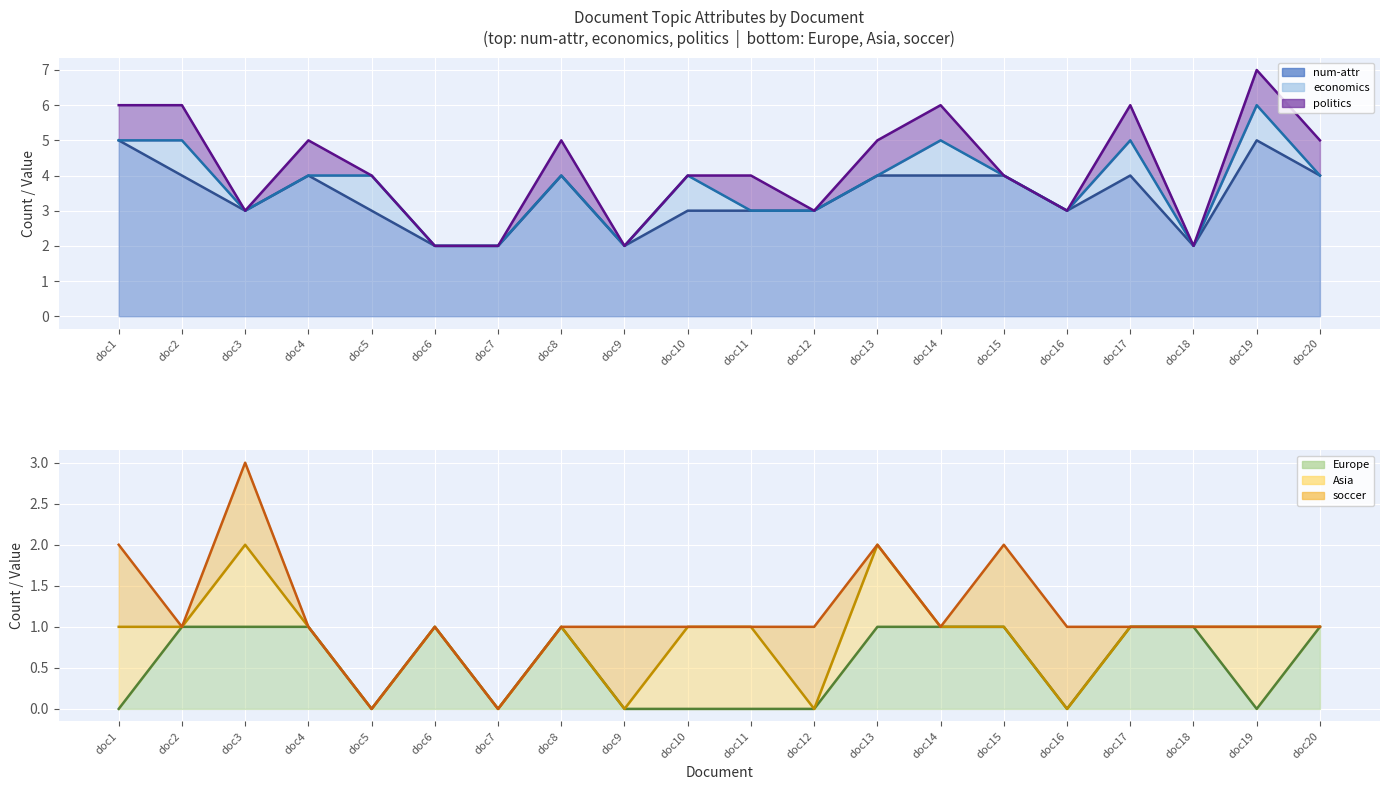

At which label does num-attr (line) reach its minimum?

doc6